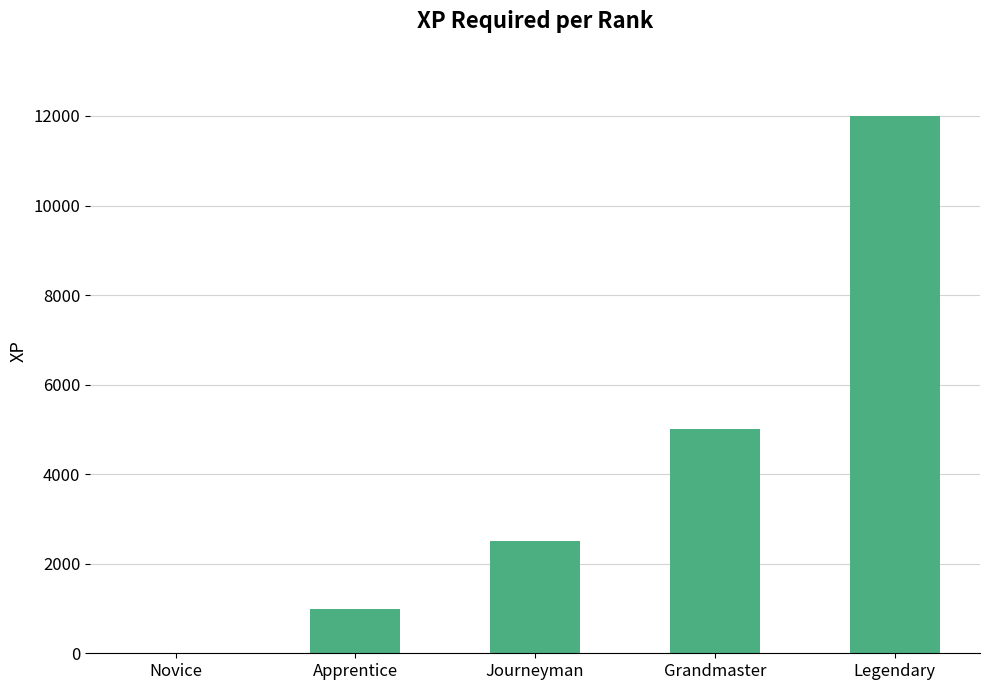

How many series are shown in this chart?

1